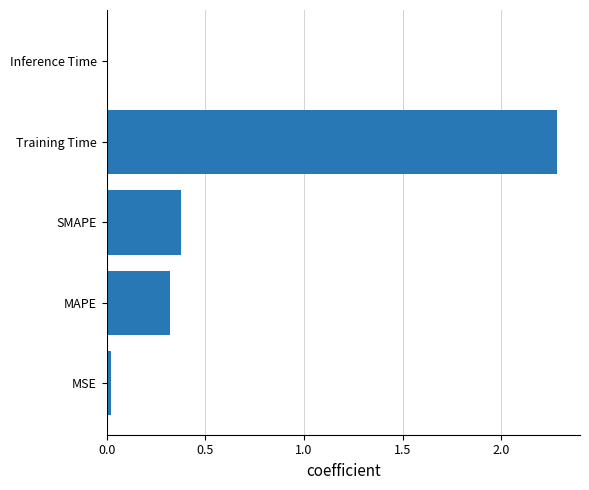

How many categories are shown in the chart?

5